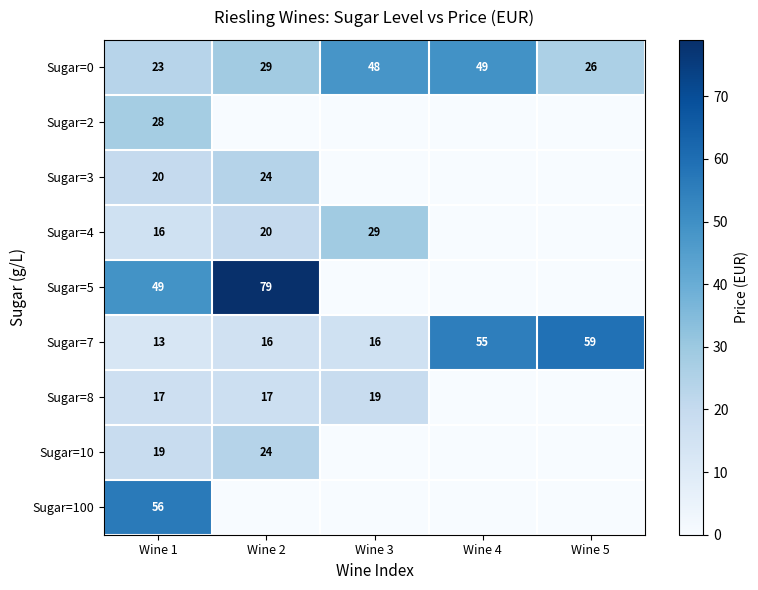

The value of Sugar=0 at Wine 5 is 26. True or false?

True